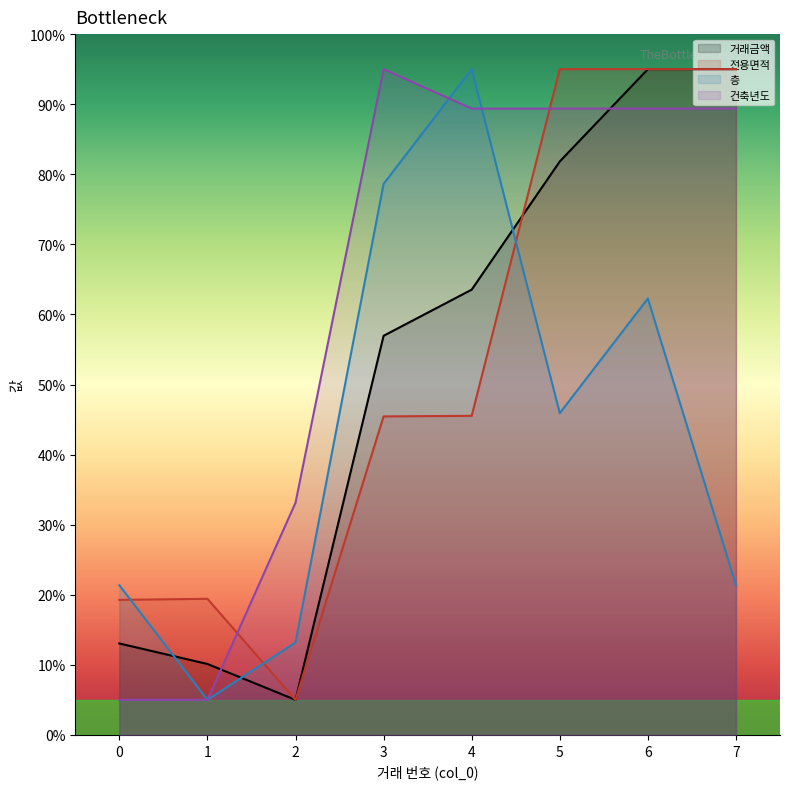

Rank the series at 3 from lowest to highest value.

전용면적, 거래금액, 층, 건축년도